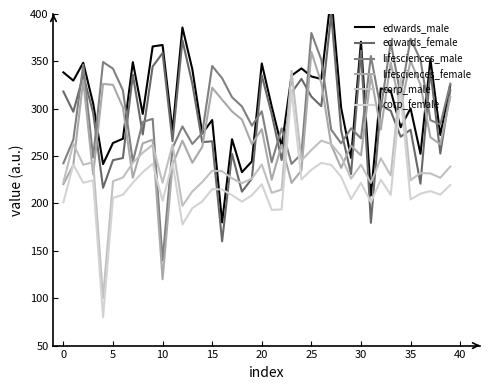

Between 30 and 27, which series saw the biggest shift?

edwards_male